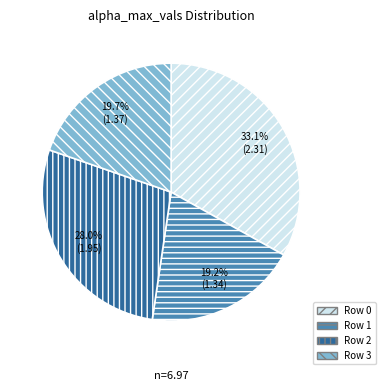

Is there any slice that represents more than half of the pie?

No